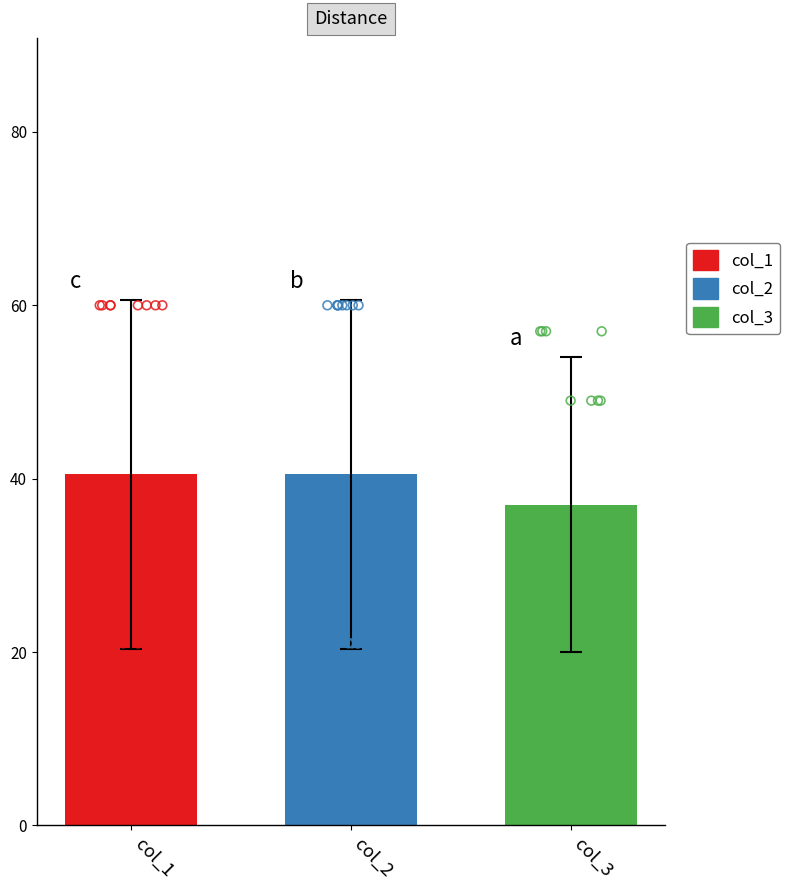

What are all the series names shown in the legend?

col_1, col_2, col_3